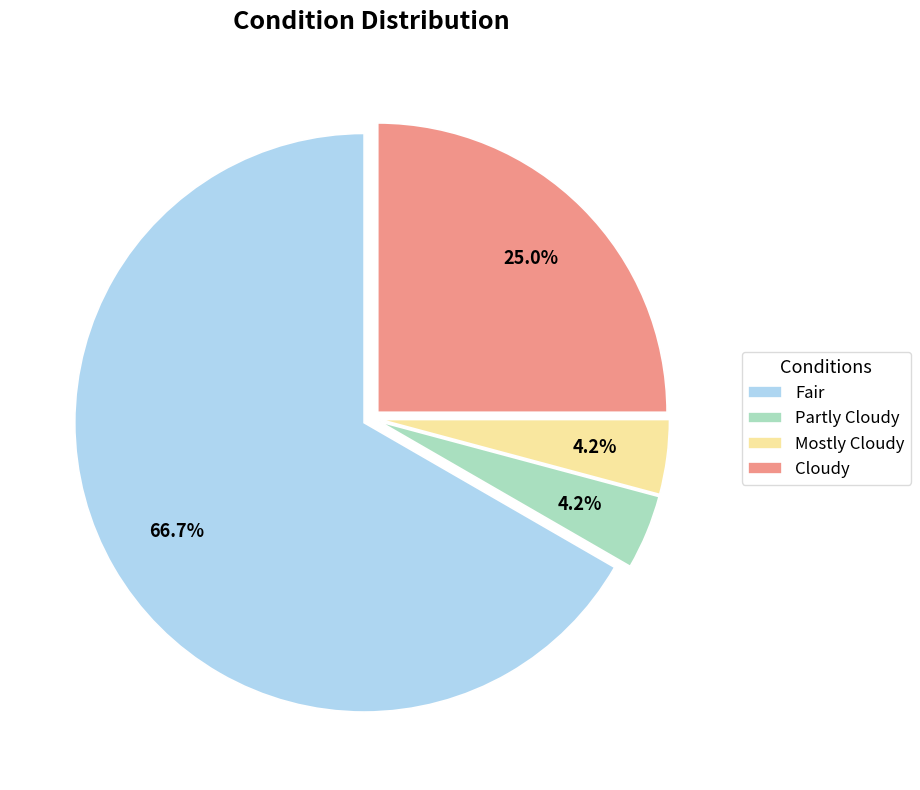

Count the number of slices in the pie.

4